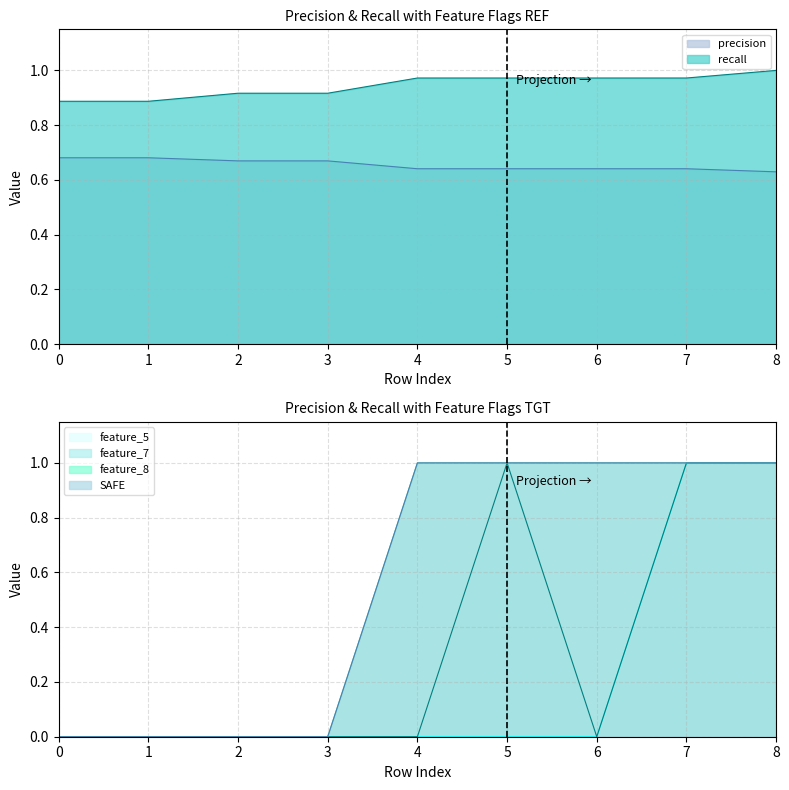

How many distinct data groups are displayed?

6